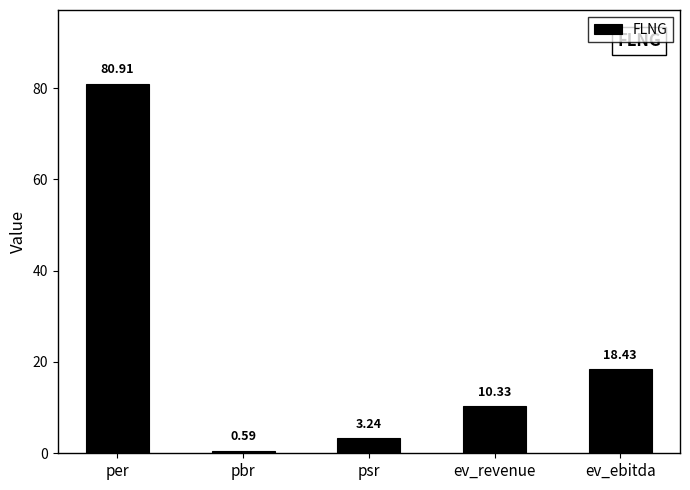

How many distinct data groups are displayed?

1